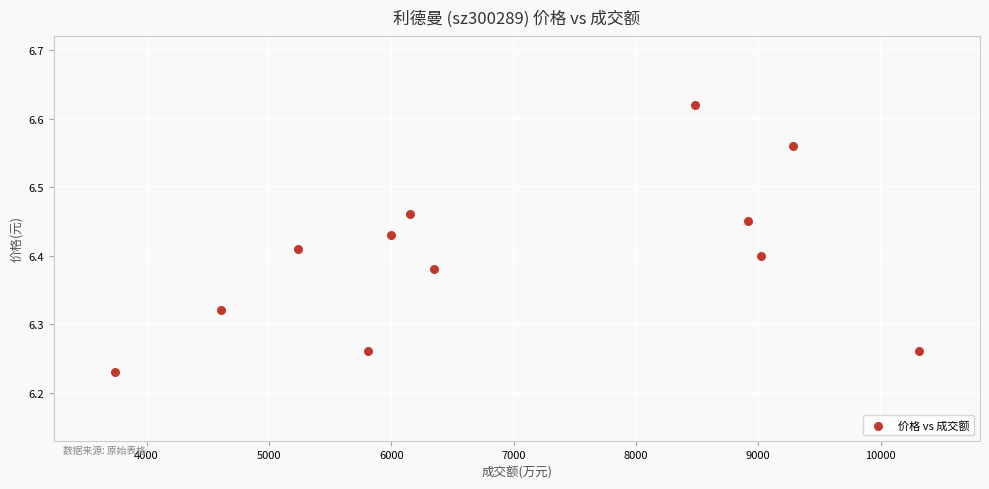

What is the range of X values (max minus min)?

6569.0